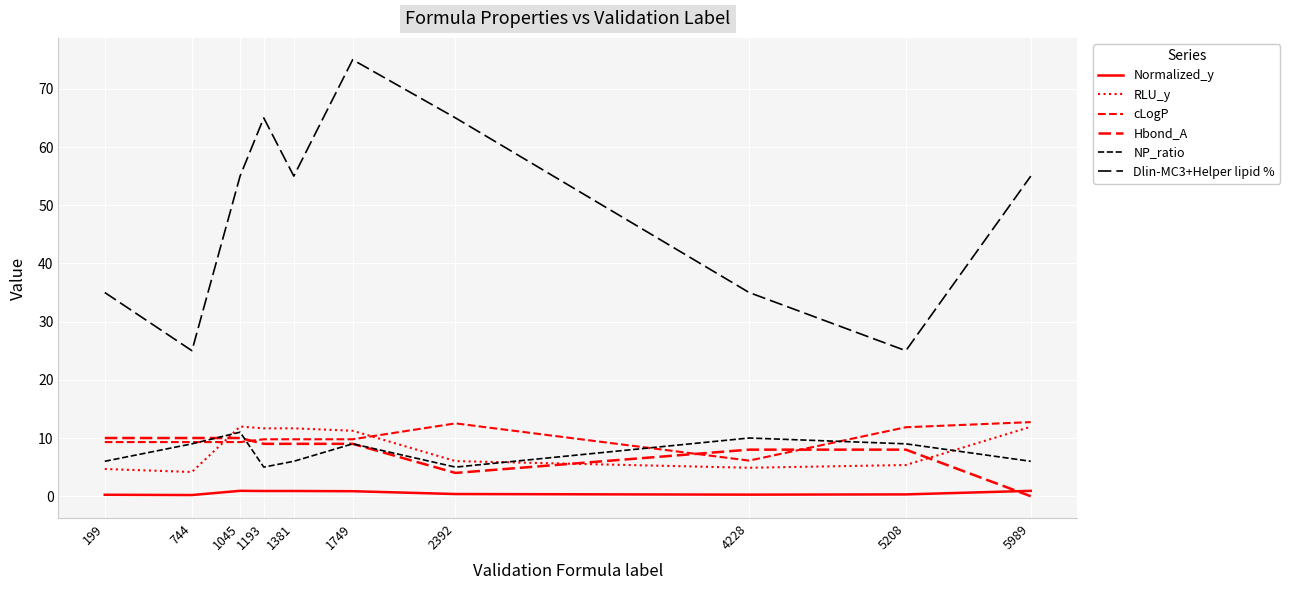

True or false: Dlin-MC3+Helper lipid % and cLogP cross at least once.

False